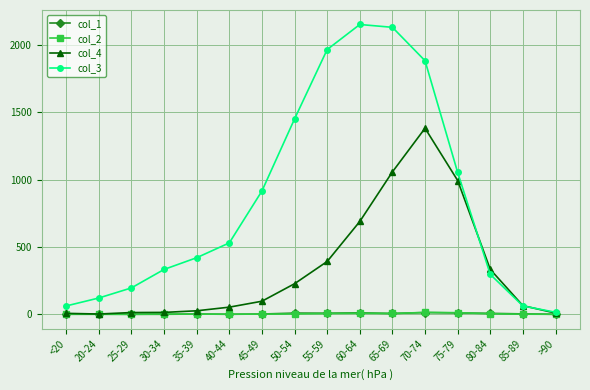

True or false: col_2 has more than 0 interior local peaks.

True